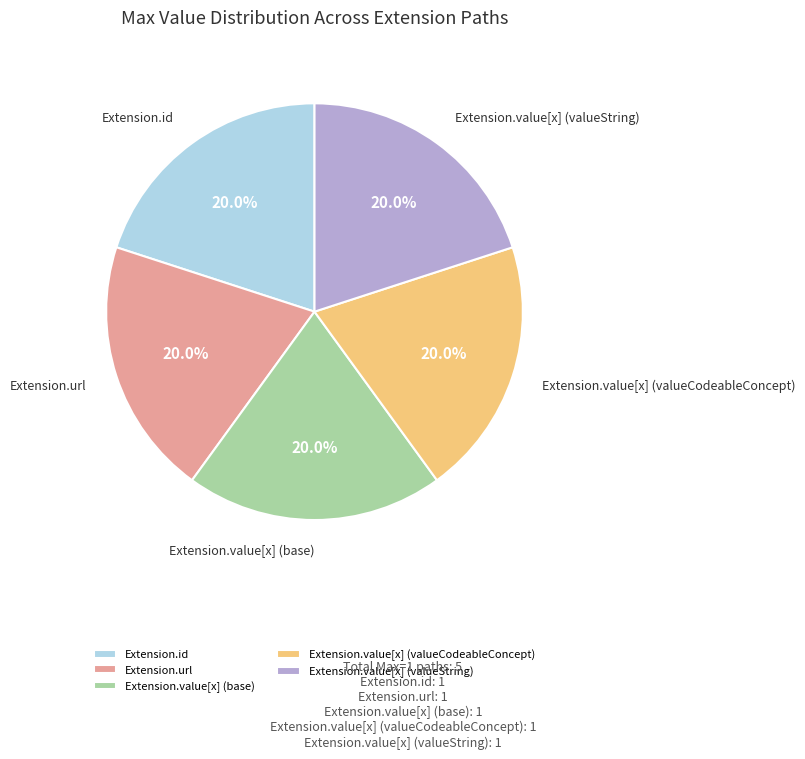

Is Extension.value[x] (base) the majority of the pie?

No